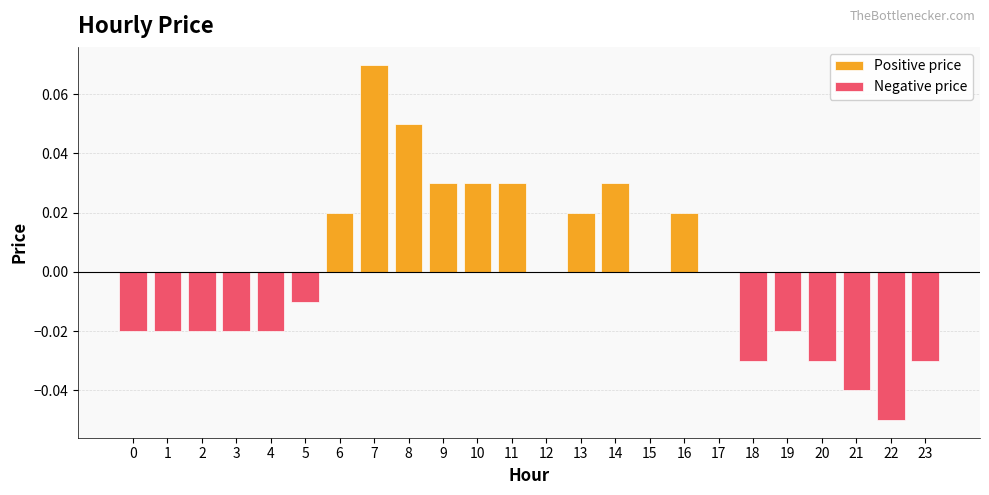

What is the sum of the Positive price values at 10 and 13?

0.1